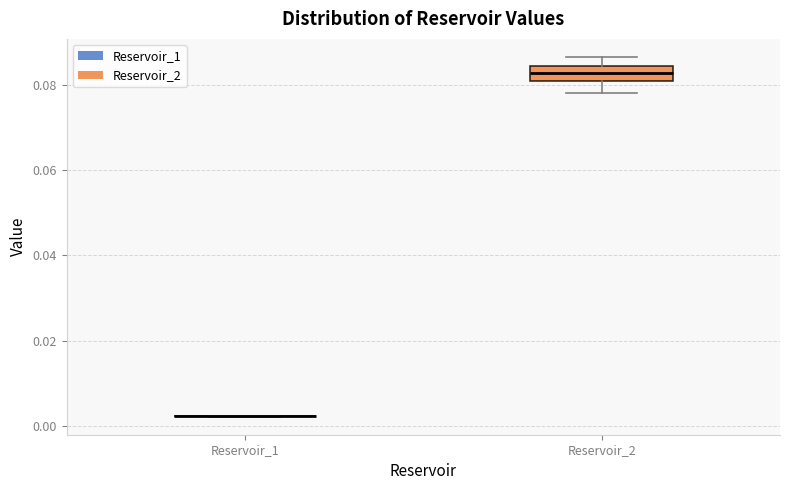

Reading left to right, transcribe this box plot: for each box, give where its median line is, the range the box spans, and where its two whiskers end, as read against the y-axis. The values are not printed on the chart, so give them approximately, as read against the axis.

Reservoir_1: box collapsed to a line at 0.002, whiskers 0.002 to 0.002
Reservoir_2: median 0.082 (inside the box), box 0.082 to 0.084, whiskers 0.078 to 0.086